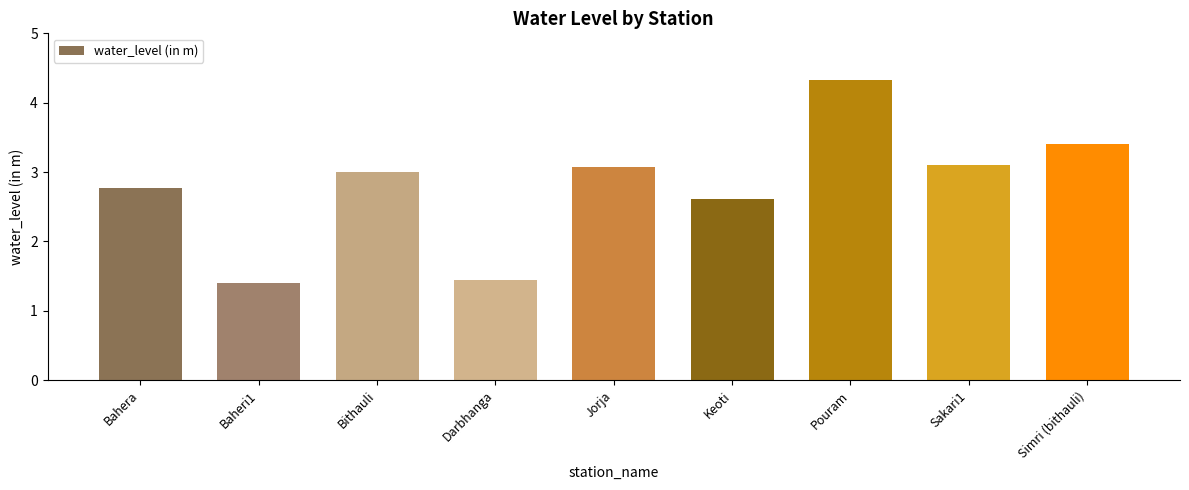

What is the ratio of the value at Darbhanga to the value at Simri (bithauli)?

0.4